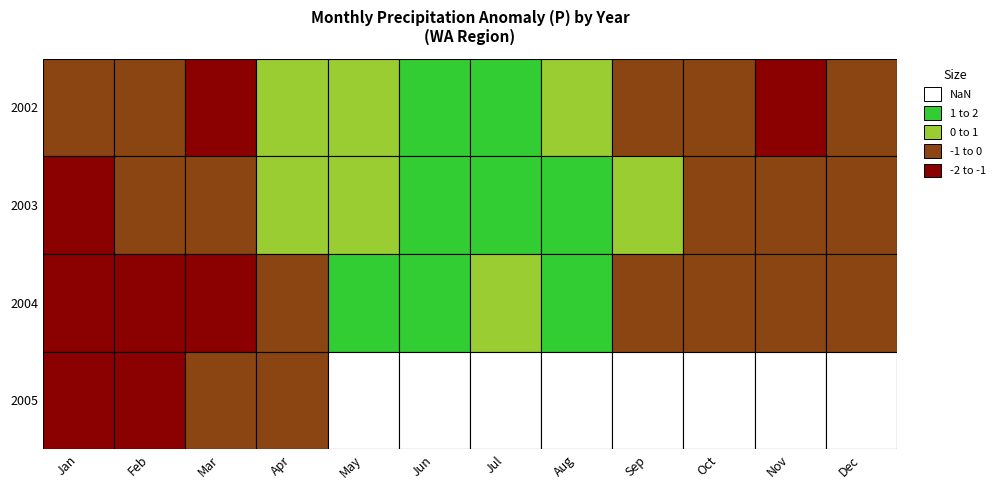

Which has a higher value, 3 or 10?

10